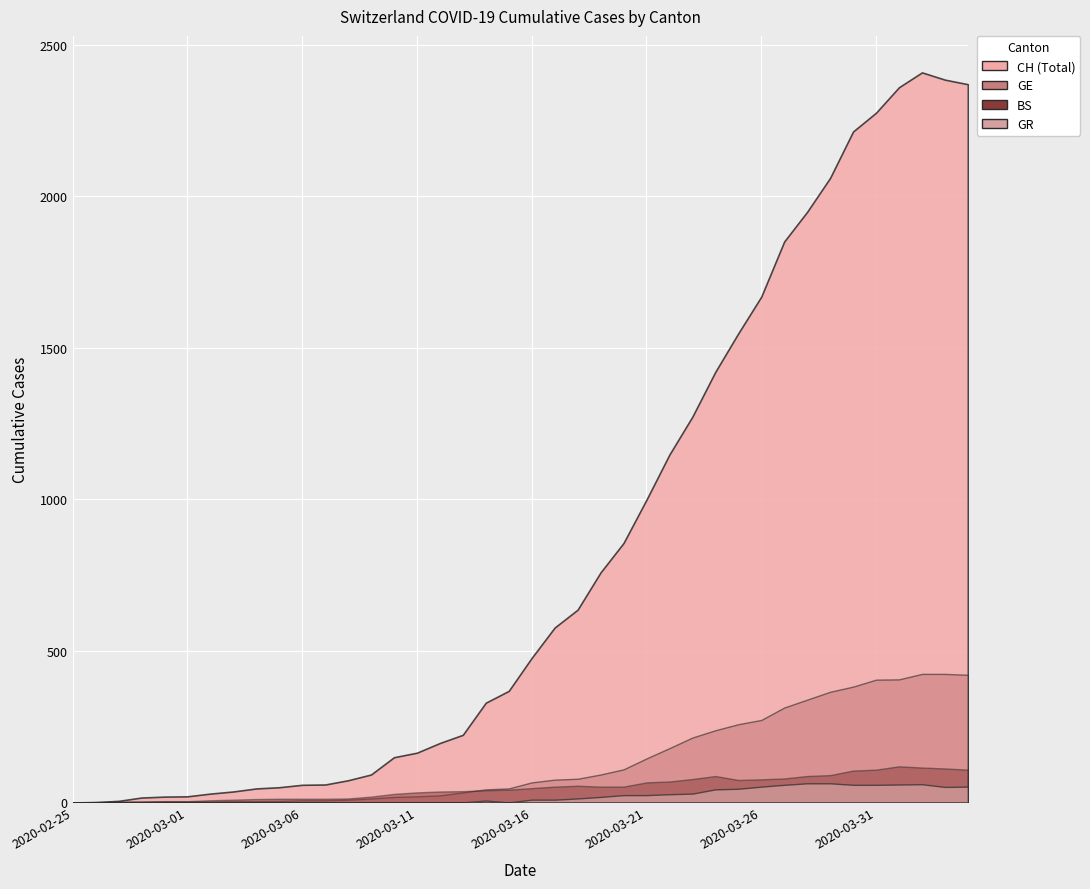

Reading right to left, transcribe all the data shown in this chart.

CH: 2020-04-04=2370	2020-04-03=2385	2020-04-02=2409	2020-04-01=2360	2020-03-31=2276	2020-03-30=2214	2020-03-29=2061	2020-03-28=1949	2020-03-27=1851	2020-03-26=1669	2020-03-25=1548	2020-03-24=1421	2020-03-23=1273	2020-03-22=1148	2020-03-21=999	2020-03-20=856	2020-03-19=759	2020-03-18=636	2020-03-17=577	2020-03-16=477	2020-03-15=368	2020-03-14=329	2020-03-13=223	2020-03-12=196	2020-03-11=164	2020-03-10=149	2020-03-09=92	2020-03-08=73	2020-03-07=59	2020-03-06=58	2020-03-05=50	2020-03-04=46	2020-03-03=36	2020-03-02=29	2020-03-01=20	2020-02-29=19	2020-02-28=16	2020-02-27=5	2020-02-26=1	2020-02-25=0
GE: 2020-04-04=421	2020-04-03=424	2020-04-02=424	2020-04-01=406	2020-03-31=405	2020-03-30=382	2020-03-29=365	2020-03-28=339	2020-03-27=313	2020-03-26=272	2020-03-25=258	2020-03-24=238	2020-03-23=214	2020-03-22=179	2020-03-21=145	2020-03-20=109	2020-03-19=92	2020-03-18=78	2020-03-17=75	2020-03-16=66	2020-03-15=46	2020-03-14=43	2020-03-13=33	2020-03-12=23	2020-03-11=20	2020-03-10=18	2020-03-09=13	2020-03-08=9	2020-03-07=7	2020-03-06=7	2020-03-05=5	2020-03-04=4	2020-03-03=4	2020-03-02=3	2020-03-01=3	2020-02-29=3	2020-02-28=2	2020-02-27=1	2020-02-26=1	2020-02-25=0
BS: 2020-04-04=108	2020-04-03=112	2020-04-02=115	2020-04-01=119	2020-03-31=108	2020-03-30=105	2020-03-29=90	2020-03-28=87	2020-03-27=79	2020-03-26=76	2020-03-25=74	2020-03-24=87	2020-03-23=77	2020-03-22=69	2020-03-21=66	2020-03-20=52	2020-03-19=52	2020-03-18=55	2020-03-17=52	2020-03-16=47	2020-03-15=42	2020-03-14=40	2020-03-13=37	2020-03-12=36	2020-03-11=33	2020-03-10=28	2020-03-09=19	2020-03-08=13	2020-03-07=12	2020-03-06=12	2020-03-05=12	2020-03-04=11	2020-03-03=9	2020-03-02=7	2020-03-01=4	2020-02-29=4	2020-02-28=3	2020-02-27=3	2020-02-26=0	2020-02-25=0
GR: 2020-04-04=52	2020-04-03=51	2020-04-02=60	2020-04-01=59	2020-03-31=58	2020-03-30=58	2020-03-29=63	2020-03-28=63	2020-03-27=58	2020-03-26=52	2020-03-25=45	2020-03-24=43	2020-03-23=29	2020-03-22=27	2020-03-21=24	2020-03-20=24	2020-03-19=18	2020-03-18=13	2020-03-17=9	2020-03-16=9	2020-03-15=0	2020-03-14=6	2020-03-13=0	2020-03-12=0	2020-03-11=0	2020-03-10=0	2020-03-09=0	2020-03-08=0	2020-03-07=0	2020-03-06=0	2020-03-05=0	2020-03-04=0	2020-03-03=0	2020-03-02=0	2020-03-01=0	2020-02-29=0	2020-02-28=0	2020-02-27=0	2020-02-26=0	2020-02-25=0